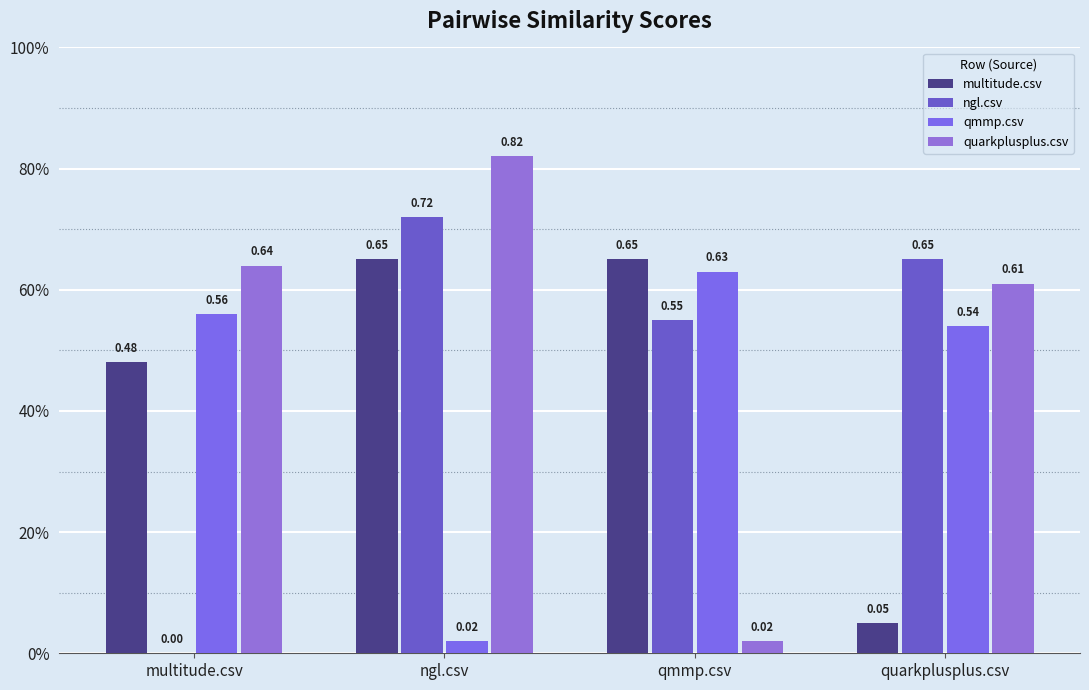

What is the greatest value displayed?

0.8